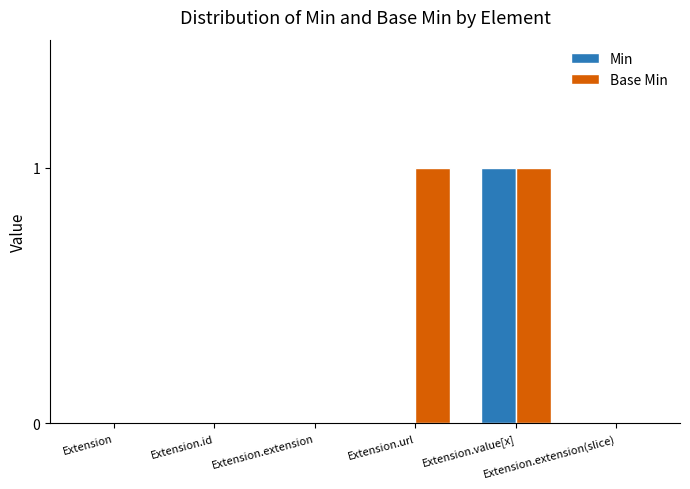

Which series has the largest total across all categories?

Base Min